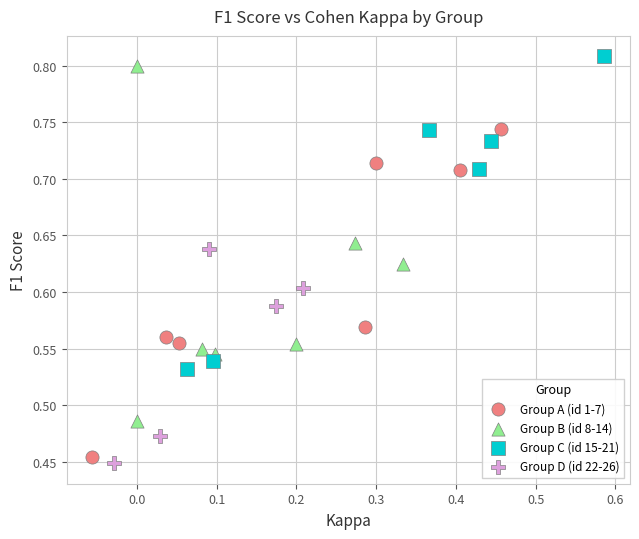

What are all the series names shown in the legend?

Group A (id 1-7), Group B (id 8-14), Group C (id 15-21), Group D (id 22-26)